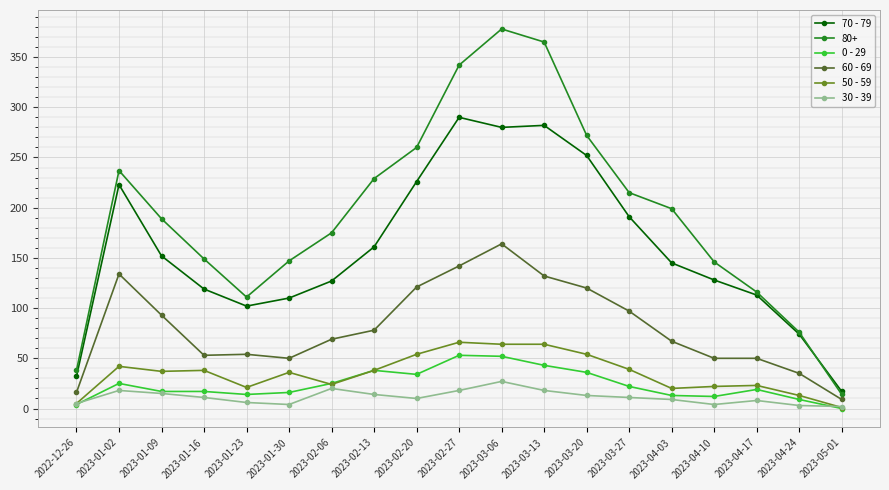

Which label corresponds to the largest value in the chart?

2023-03-06